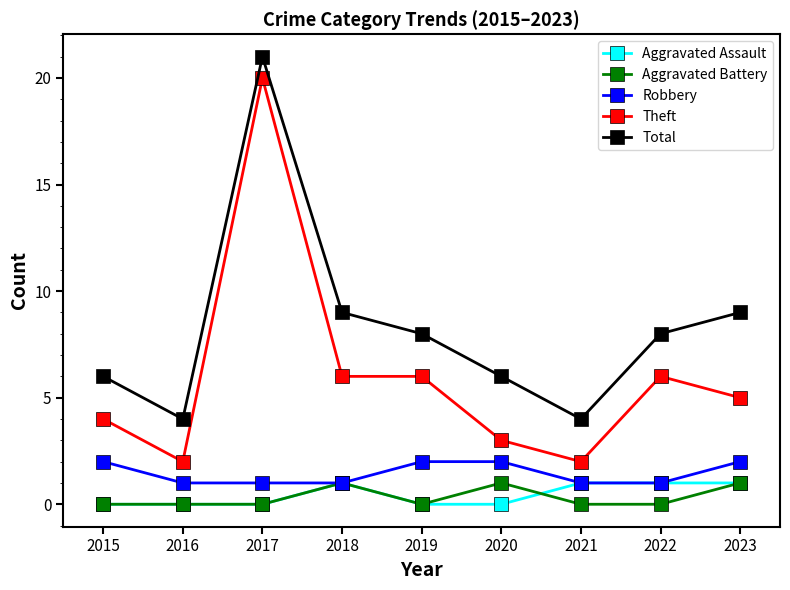

Does the chart have visible grid lines?

No